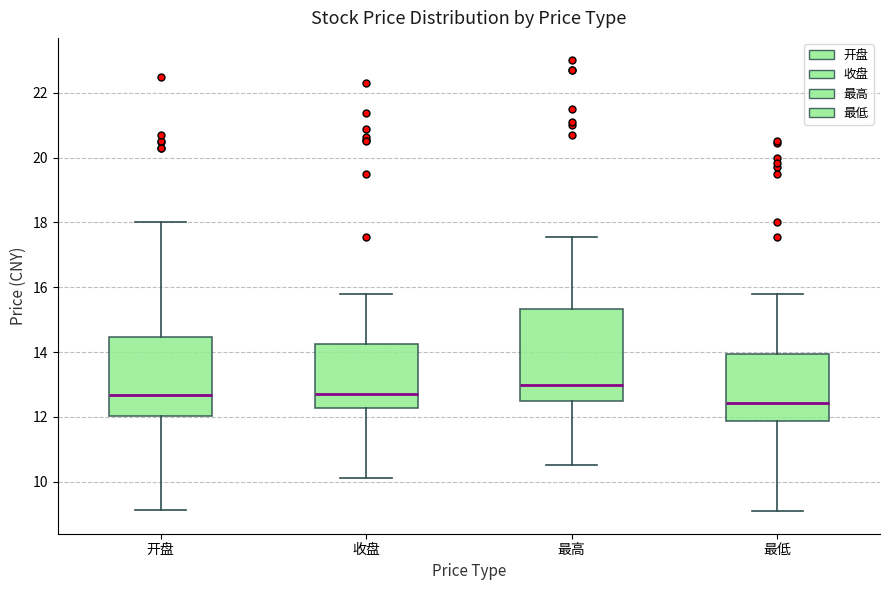

Reading left to right, transcribe this box plot: for each box, give where its median line is, the range the box spans, and where its two whiskers end, as read against the y-axis. The values are not printed on the chart, so give them approximately, as read against the axis.

开盘: median 12.6, box 12.0 to 14.4, whiskers 9.2 to 18.0
收盘: median 12.8, box 12.2 to 14.2, whiskers 10.2 to 15.8
最高: median 13.0, box 12.4 to 15.4, whiskers 10.6 to 17.6
最低: median 12.4, box 11.8 to 14.0, whiskers 9.0 to 15.8